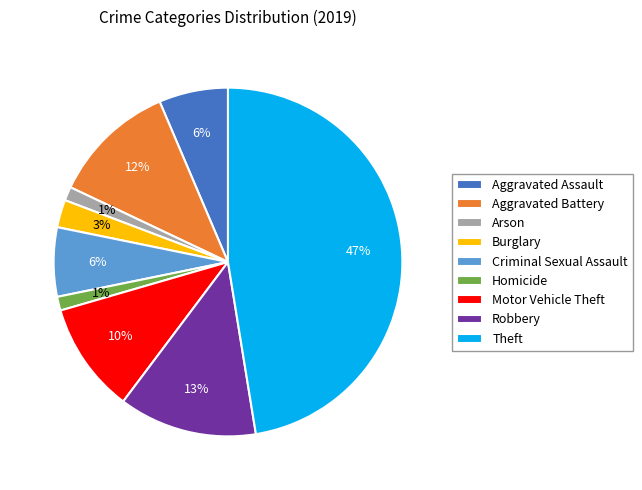

How many slices are in this pie chart?

9